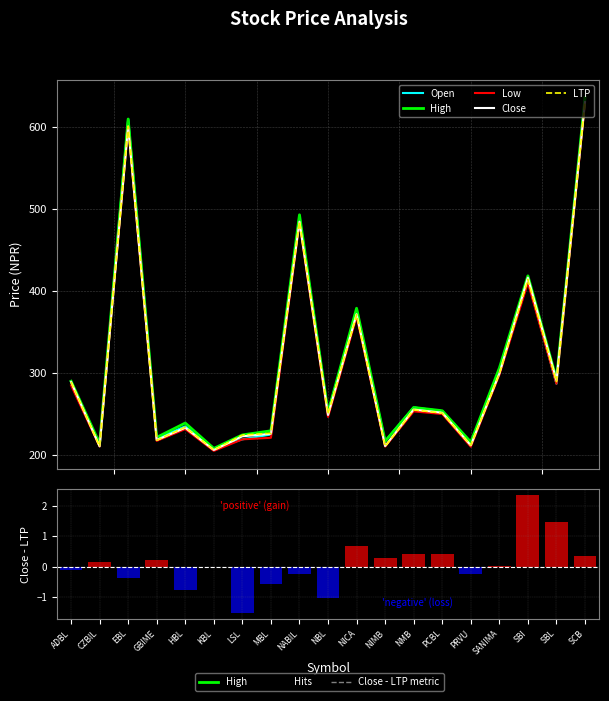

What is the difference between the Open values at ADBL and NABIL?

200.0